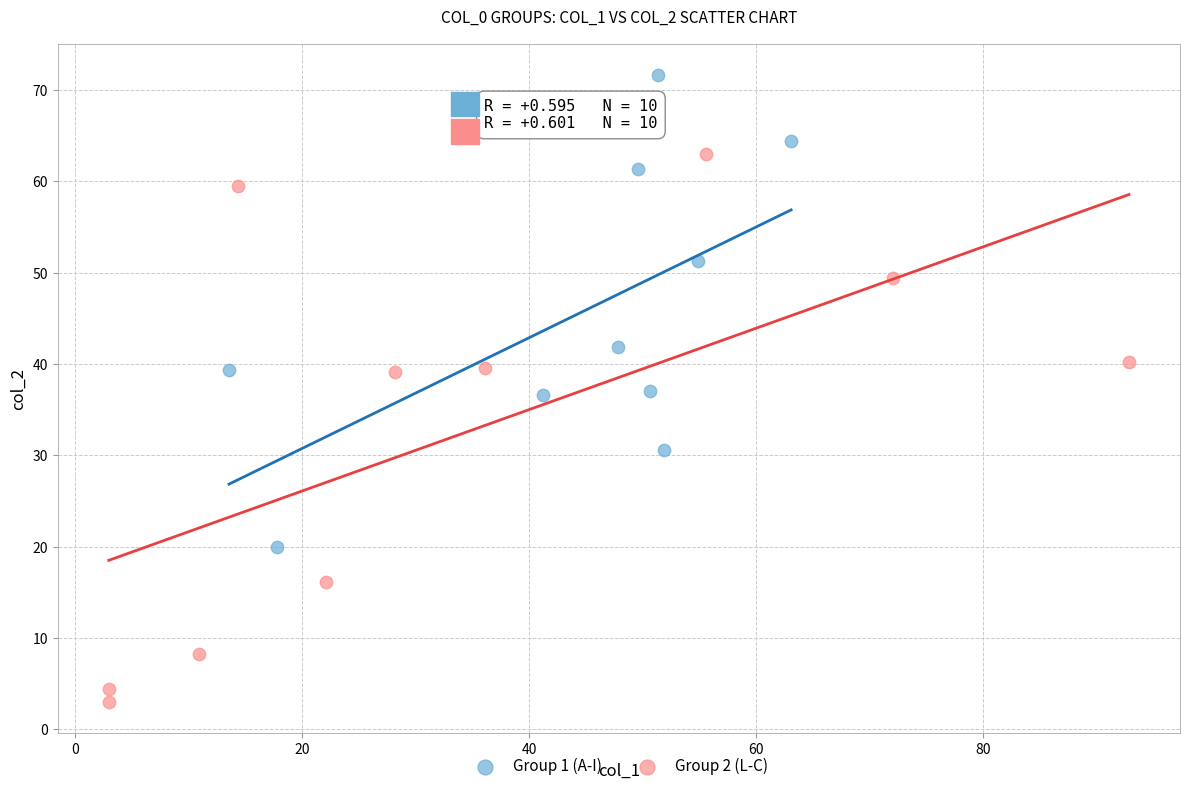

What are all the series names shown in the legend?

Group 1 (A-I), Group 2 (L-C)